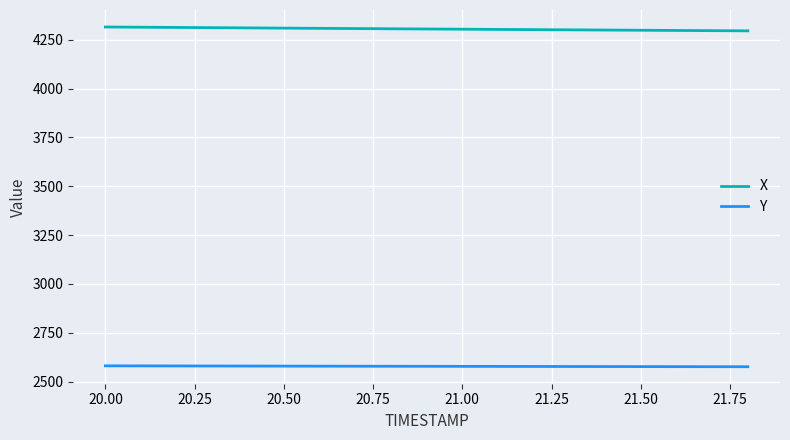

True or false: Y and X intersect in this chart.

False